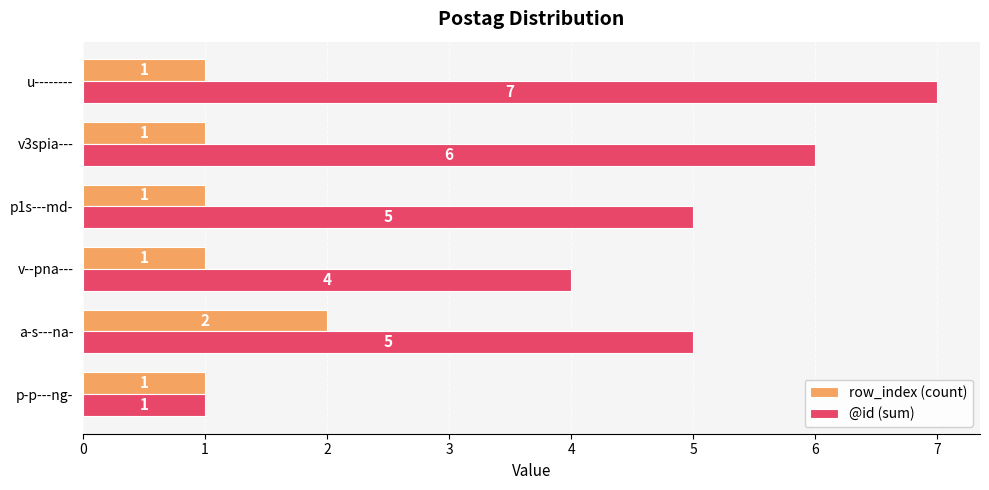

What is the total value across all series at p1s---md-?

6